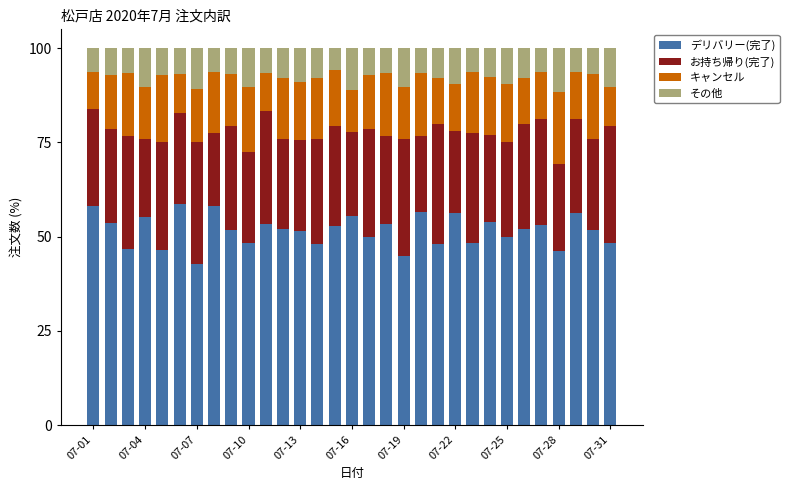

What is the total value across all series at 07-01?

100.0